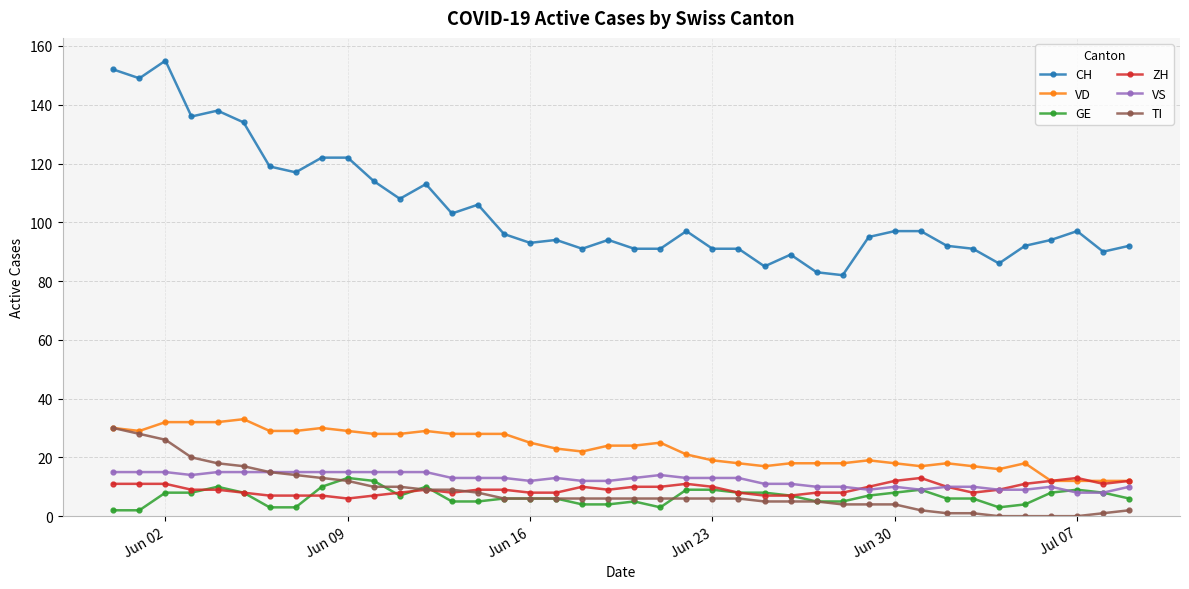

Reading right to left, list all the values displayed in this chart.

CH: 92	90	97	94	92	86	91	92	97	97	95	82	83	89	85	91	91	97	91	91	94	91	94	93	96	106	103	113	108	114	122	122	117	119	134	138	136	155	149	152
VD: 12	12	12	12	18	16	17	18	17	18	19	18	18	18	17	18	19	21	25	24	24	22	23	25	28	28	28	29	28	28	29	30	29	29	33	32	32	32	29	30
GE: 6	8	9	8	4	3	6	6	9	8	7	5	5	7	8	8	9	9	3	5	4	4	6	6	6	5	5	10	7	12	13	10	3	3	8	10	8	8	2	2
ZH: 12	11	13	12	11	9	8	10	13	12	10	8	8	7	7	8	10	11	10	10	9	10	8	8	9	9	8	9	8	7	6	7	7	7	8	9	9	11	11	11
VS: 10	8	8	10	9	9	10	10	9	10	9	10	10	11	11	13	13	13	14	13	12	12	13	12	13	13	13	15	15	15	15	15	15	15	15	15	14	15	15	15
TI: 2	1	0	0	0	0	1	1	2	4	4	4	5	5	5	6	6	6	6	6	6	6	6	6	6	8	9	9	10	10	12	13	14	15	17	18	20	26	28	30